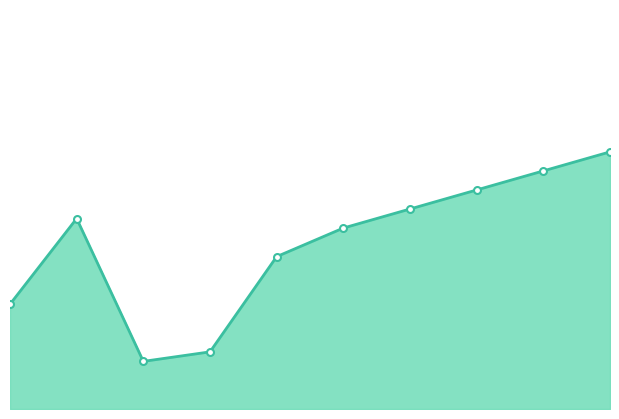

What is the change in value from 2014 to 2020?

+20